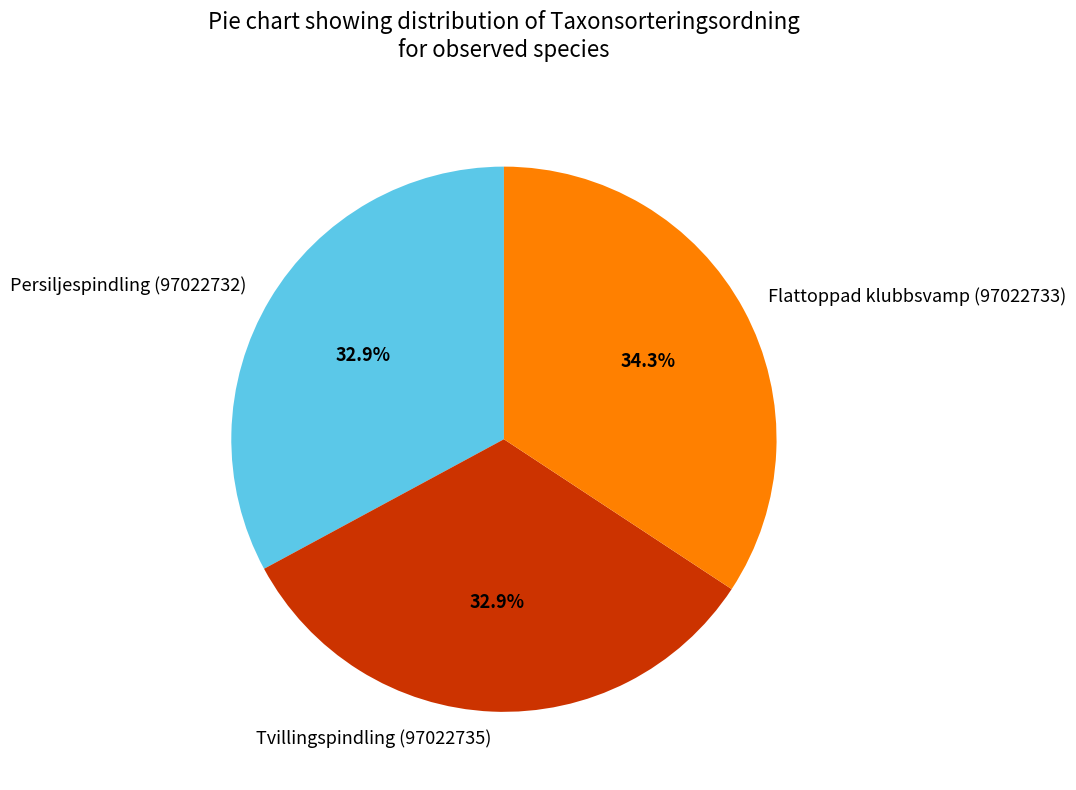

To the nearest percent, what is the difference between the Flattoppad klubbsvamp (97022733) and Tvillingspindling (97022735) slice percentages?

1%